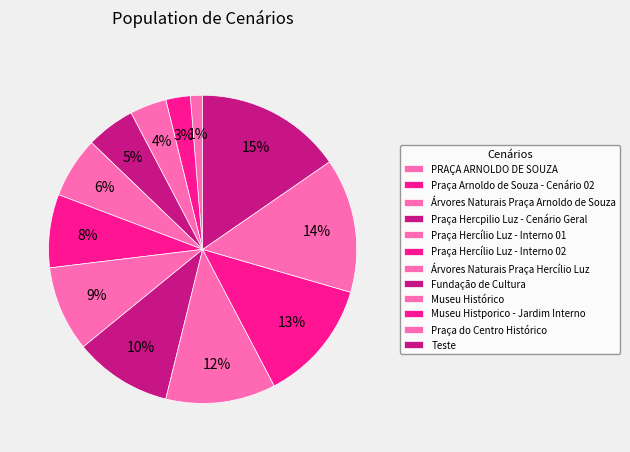

Which slice is the largest?

Teste